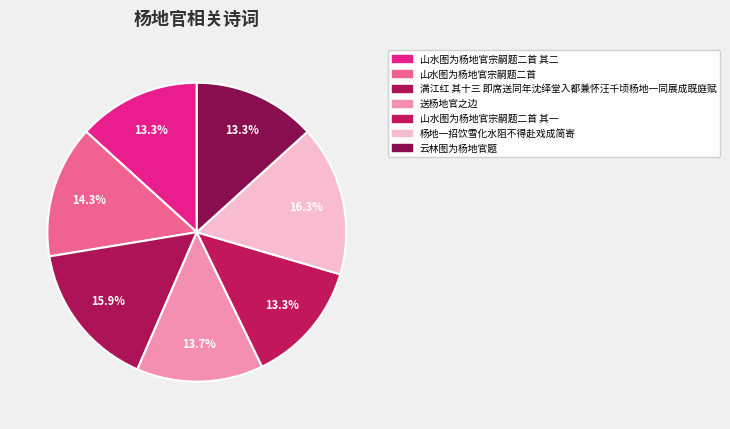

How many slices are in this pie chart?

7